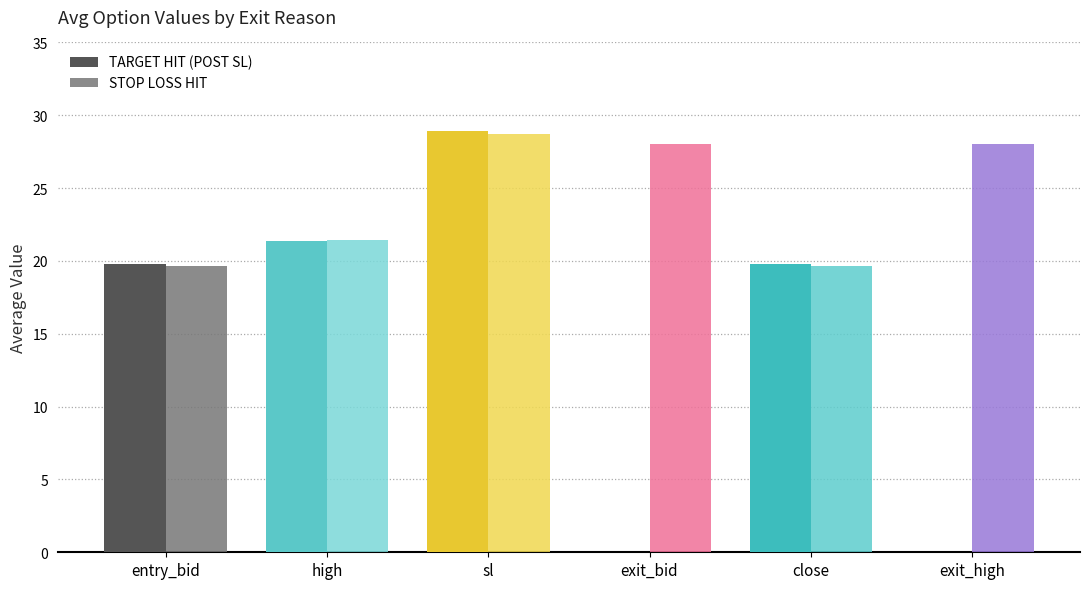

What are all the series names shown in the legend?

TARGET HIT (POST SL), STOP LOSS HIT